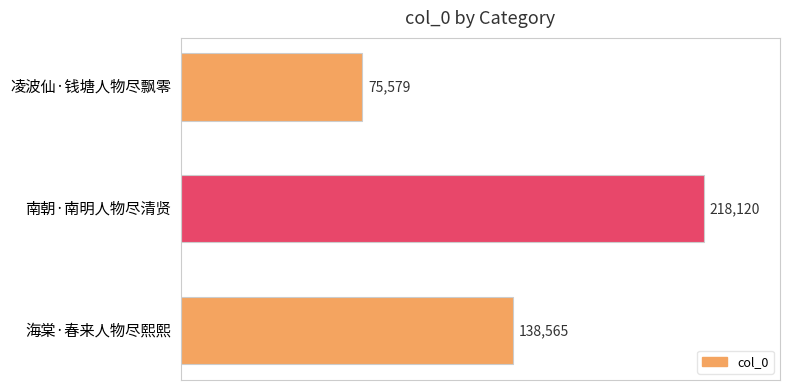

Are the bars horizontal?

Yes